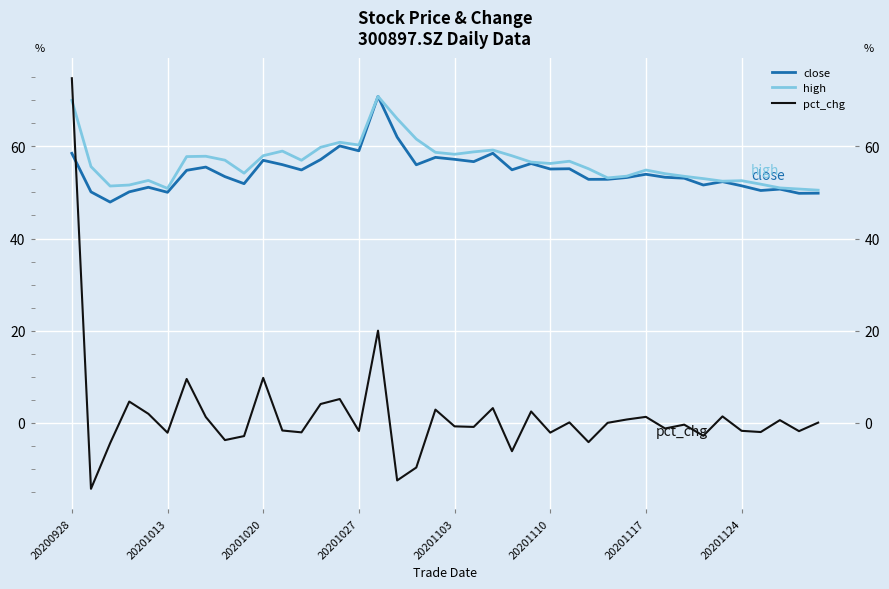

Is this an area chart (filled region under the line)?

No